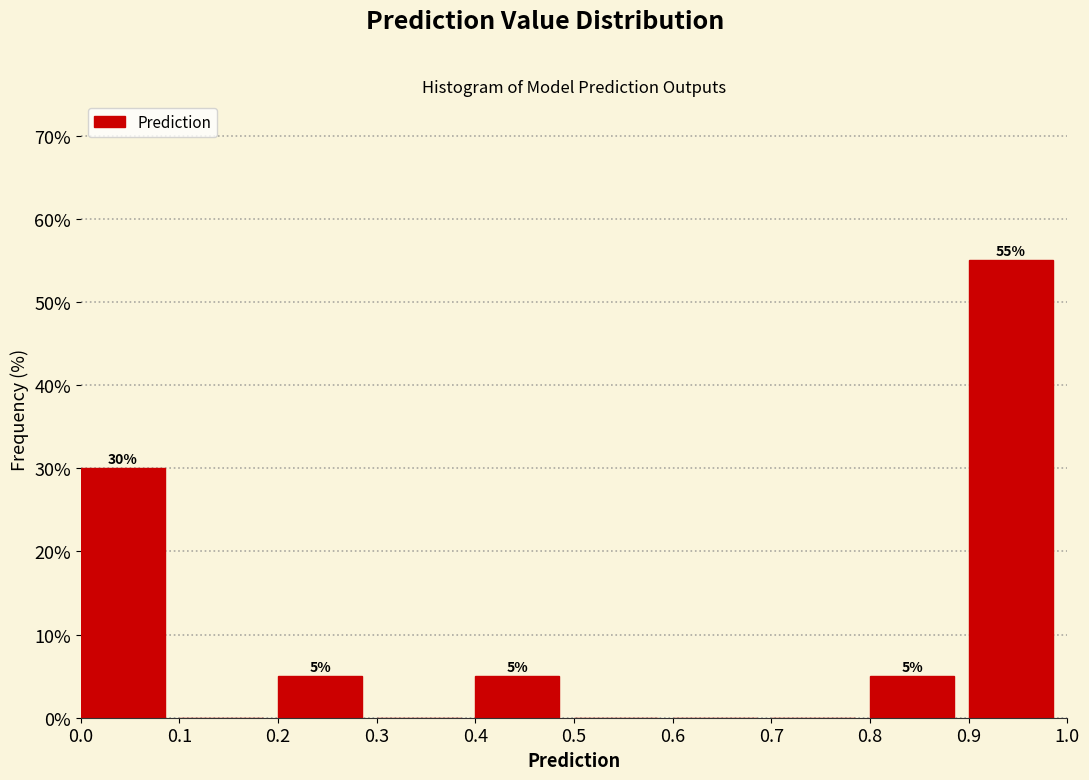

Over which range of the x-axis is the bar tallest?

0.9 to 1.0